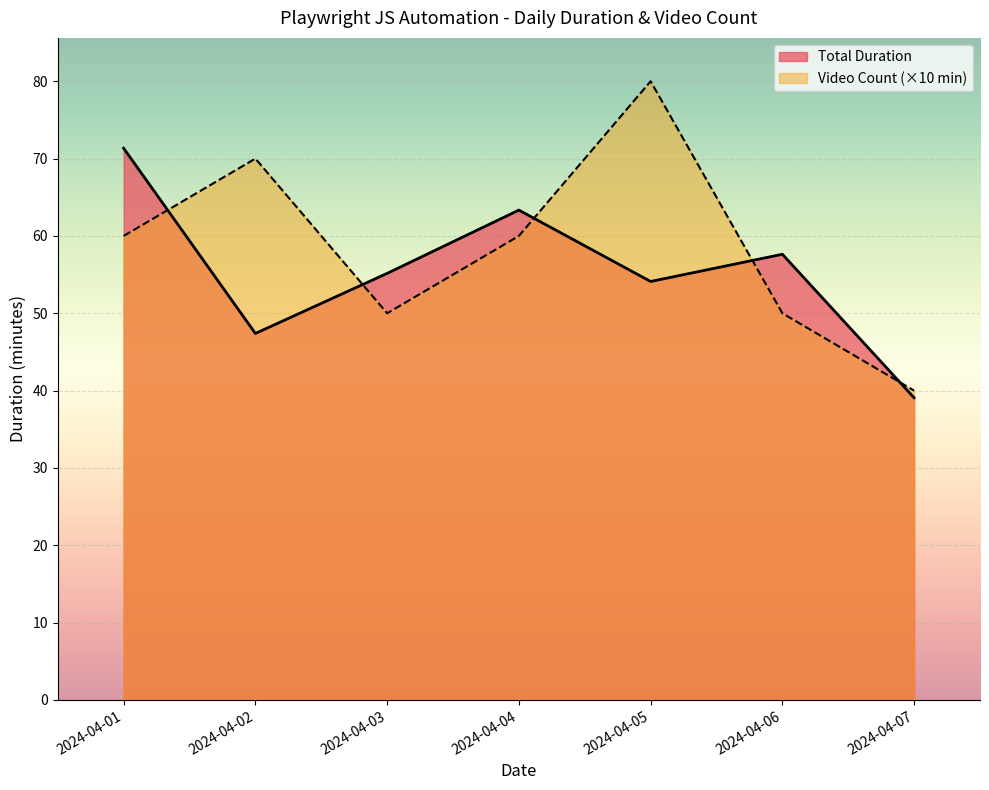

True or false: Video Count (×10 min) has a value of 58.4 at 2024-04-07.

False